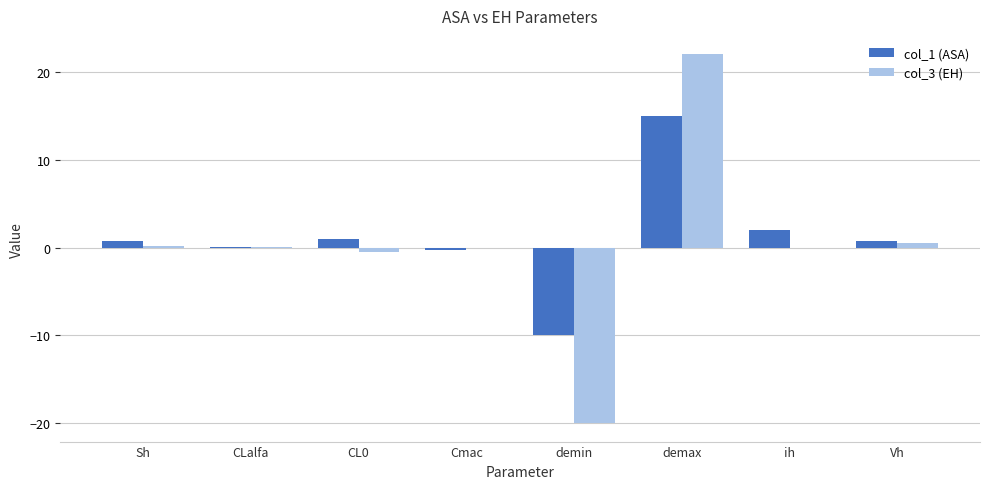

What is the total value across all series at ih?

2.0